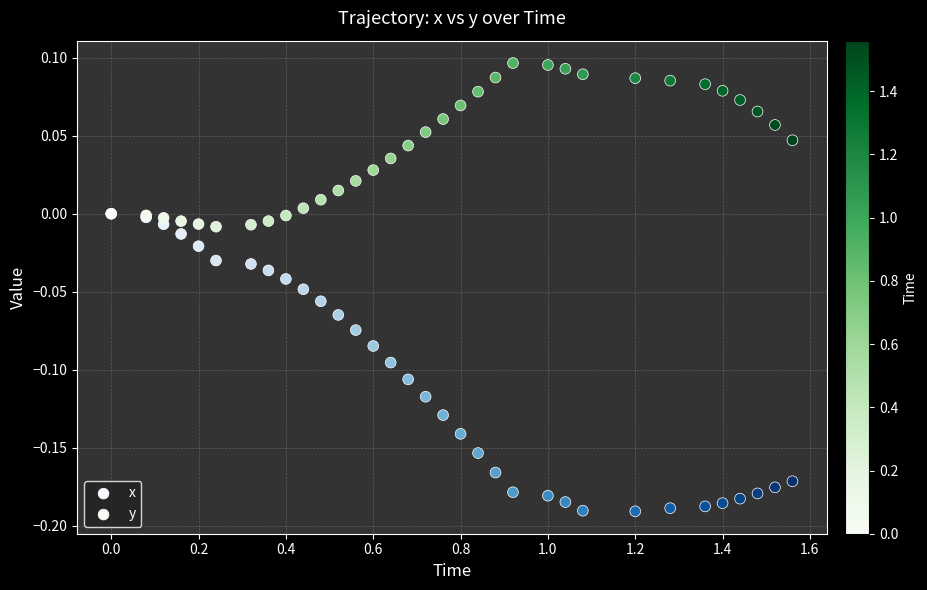

What are all the series names shown in the legend?

x, y